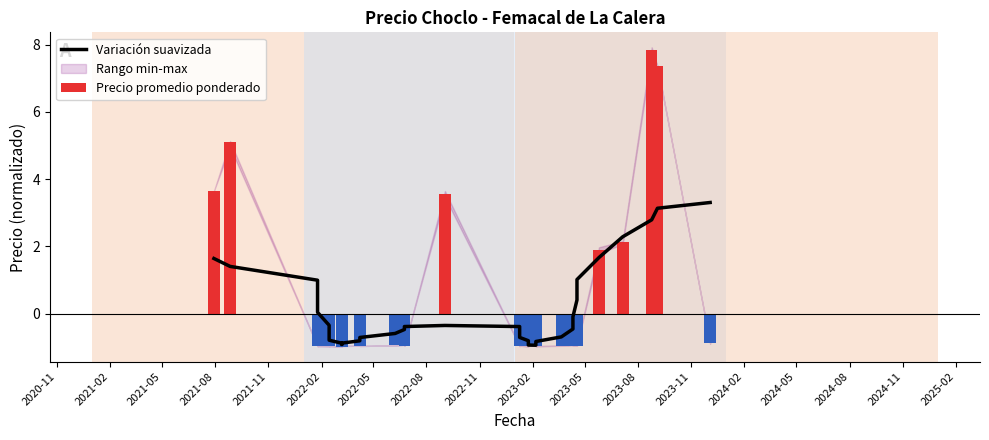

How many data points does each series have?

40